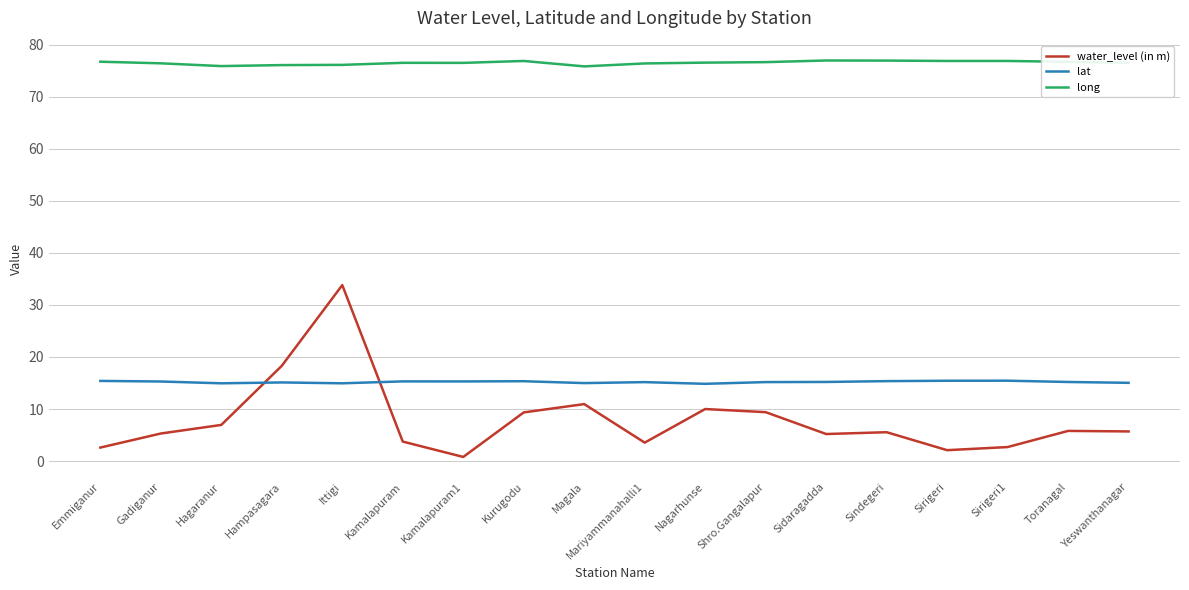

What is the sum of the lat values at Hagaranur and Toranagal?

30.1